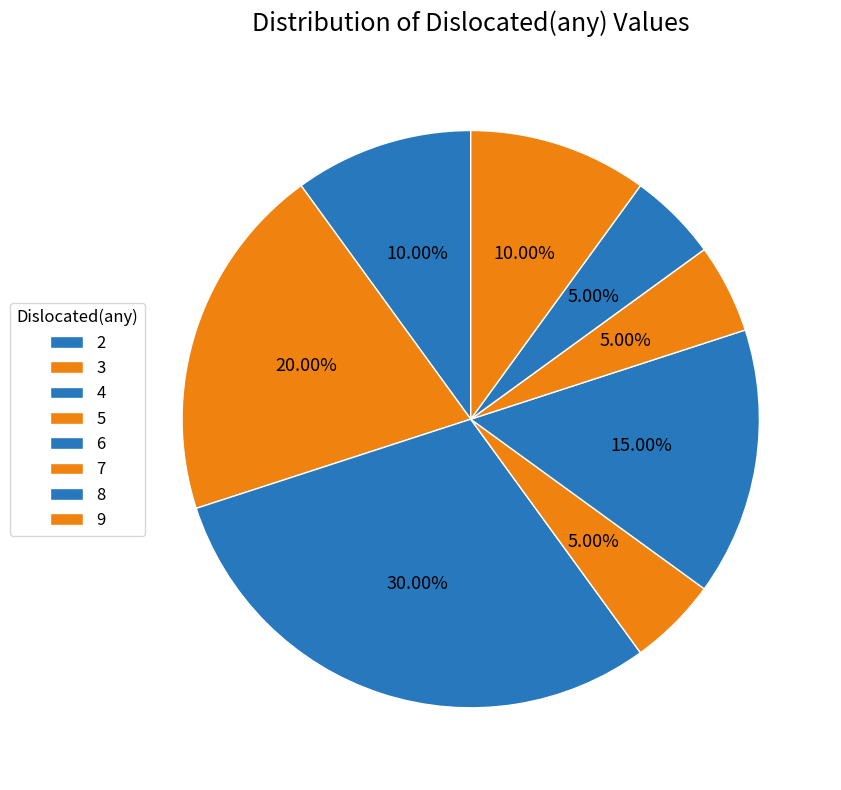

Is there any slice that represents more than half of the pie?

No